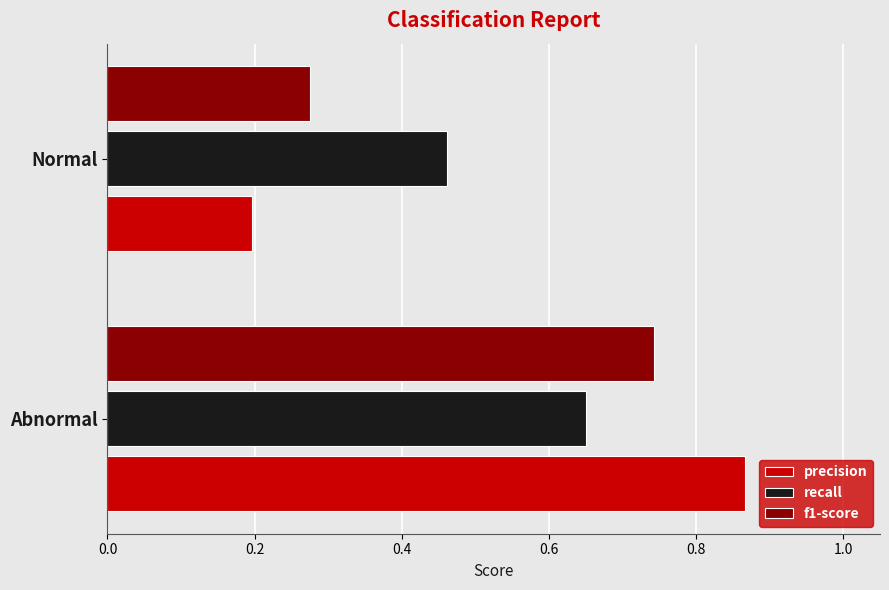

Is it true that f1-score equals 0.2 at Abnormal?

False